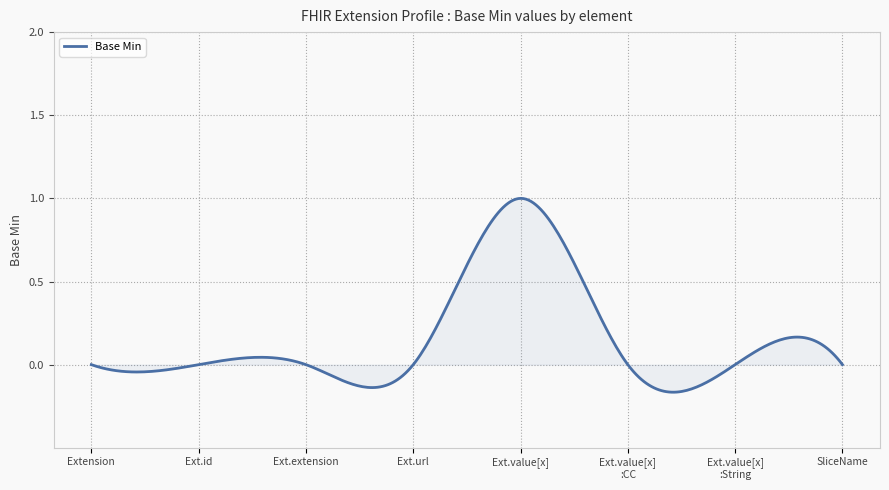

What is the difference between the maximum and minimum values?

1.2